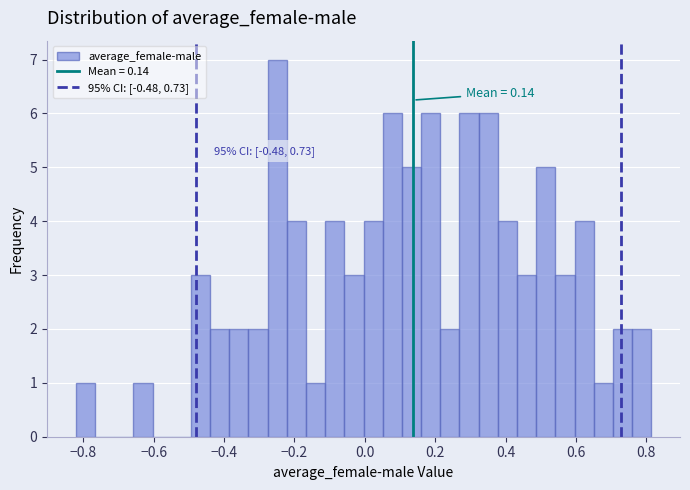

Read against the x-axis, roughly where is the centre of the tallest bar?

-0.24